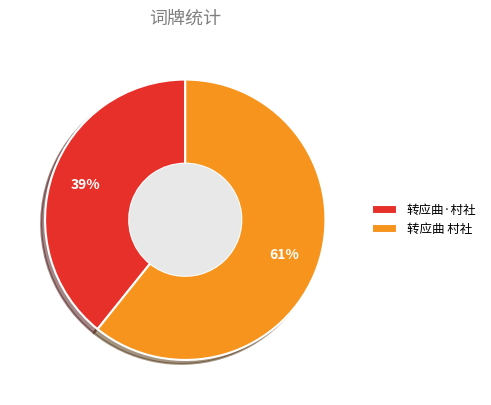

How many segments does this pie chart have?

2